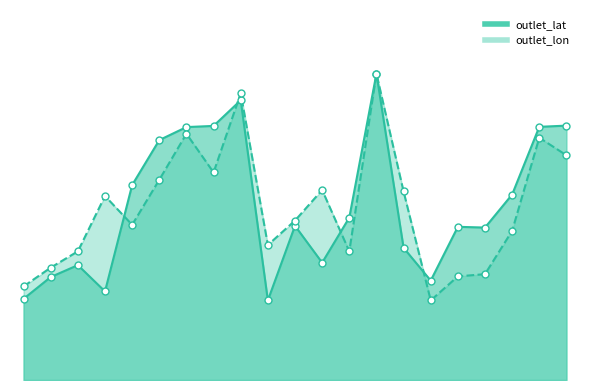

What is the total value across all series at Ovddaldasvárri?

139.9